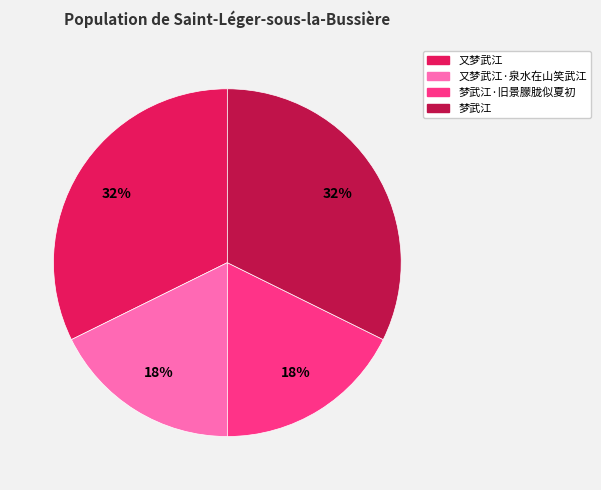

Does 又梦武江·泉水在山笑武江 account for over 50% of the chart?

No